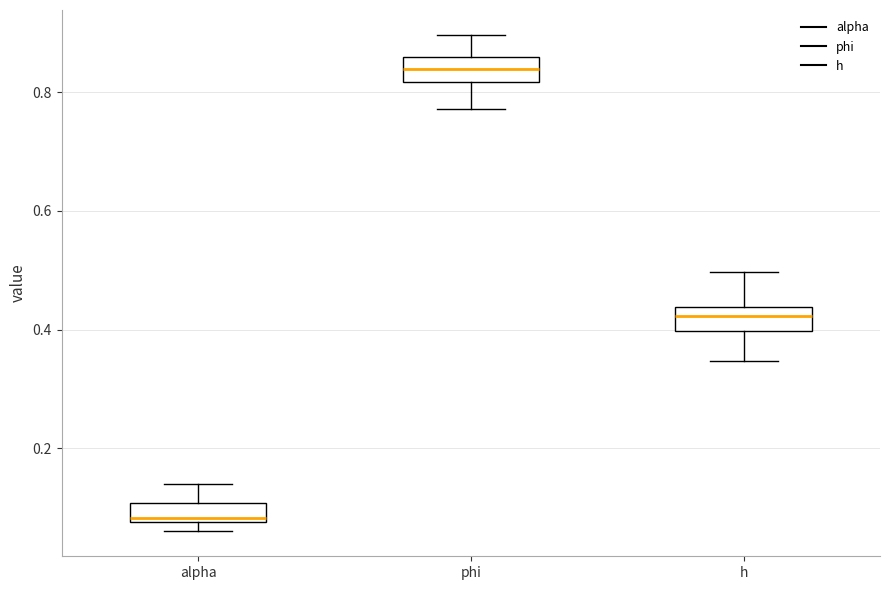

Reading left to right, read every box against the y-axis: the position of its median line, the range the box covers, and the ends of its whiskers. The values are not printed on the chart, so give them approximately, as read against the axis.

alpha: median 0.08 (just above the box's lower edge), box 0.08 to 0.10, whiskers 0.06 to 0.14
phi: median 0.84, box 0.82 to 0.86, whiskers 0.78 to 0.90
h: median 0.42, box 0.40 to 0.44, whiskers 0.34 to 0.50